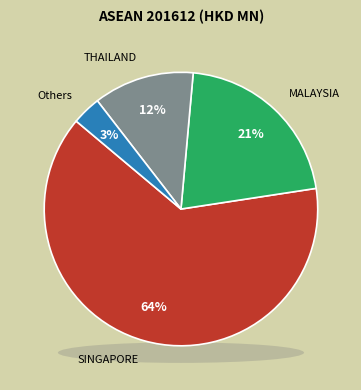

Between MALAYSIA and CAMBODIA, which is larger?

MALAYSIA